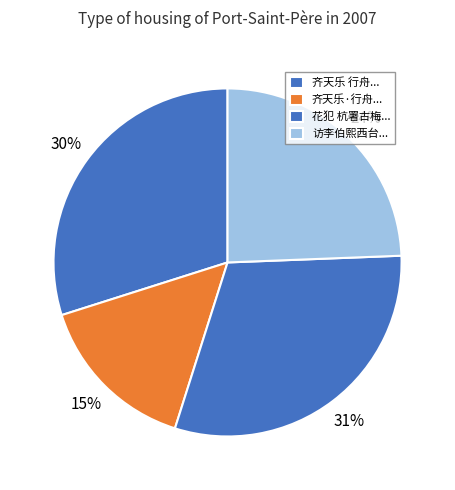

How many slices are in this pie chart?

4